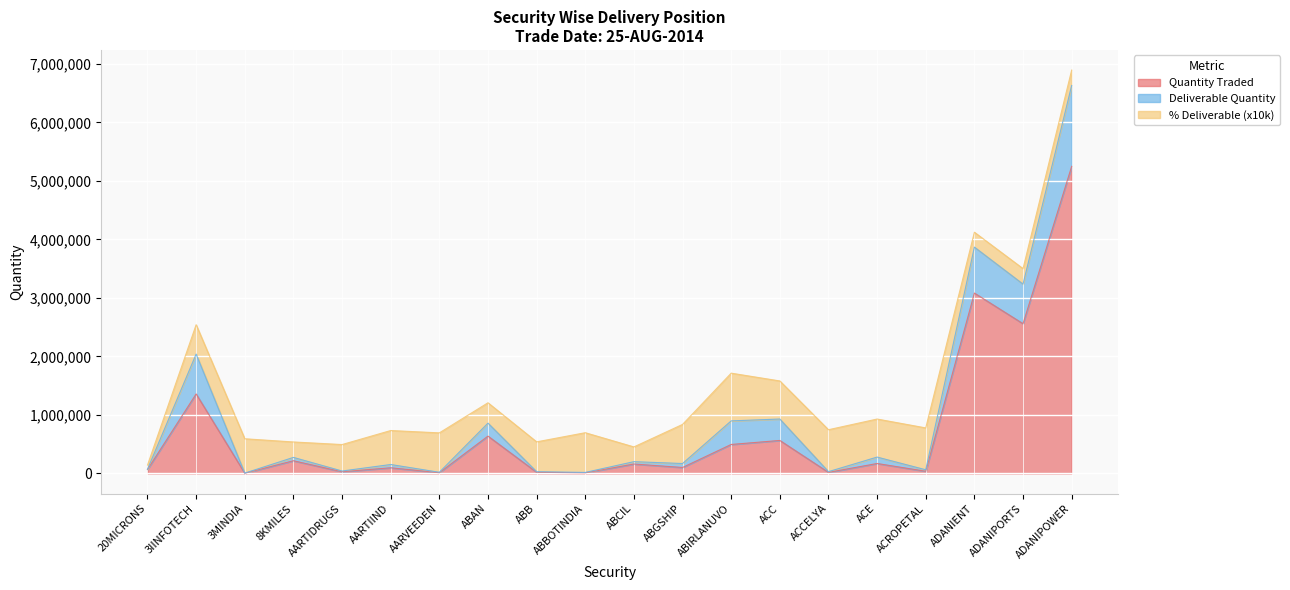

How many lines are shown in the chart?

3